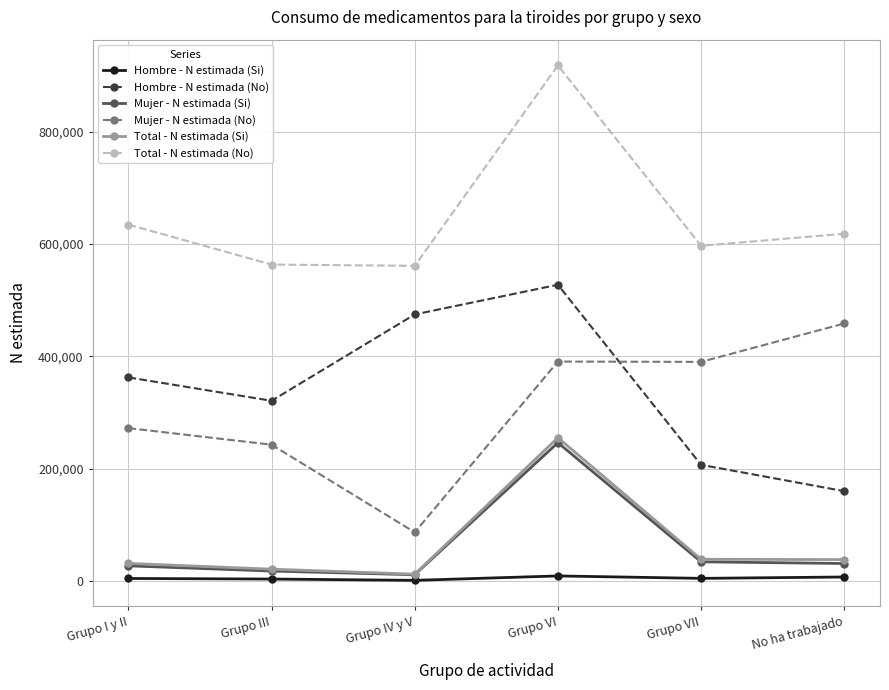

What is the minimum value for Mujer - N estimada (No)?

86537